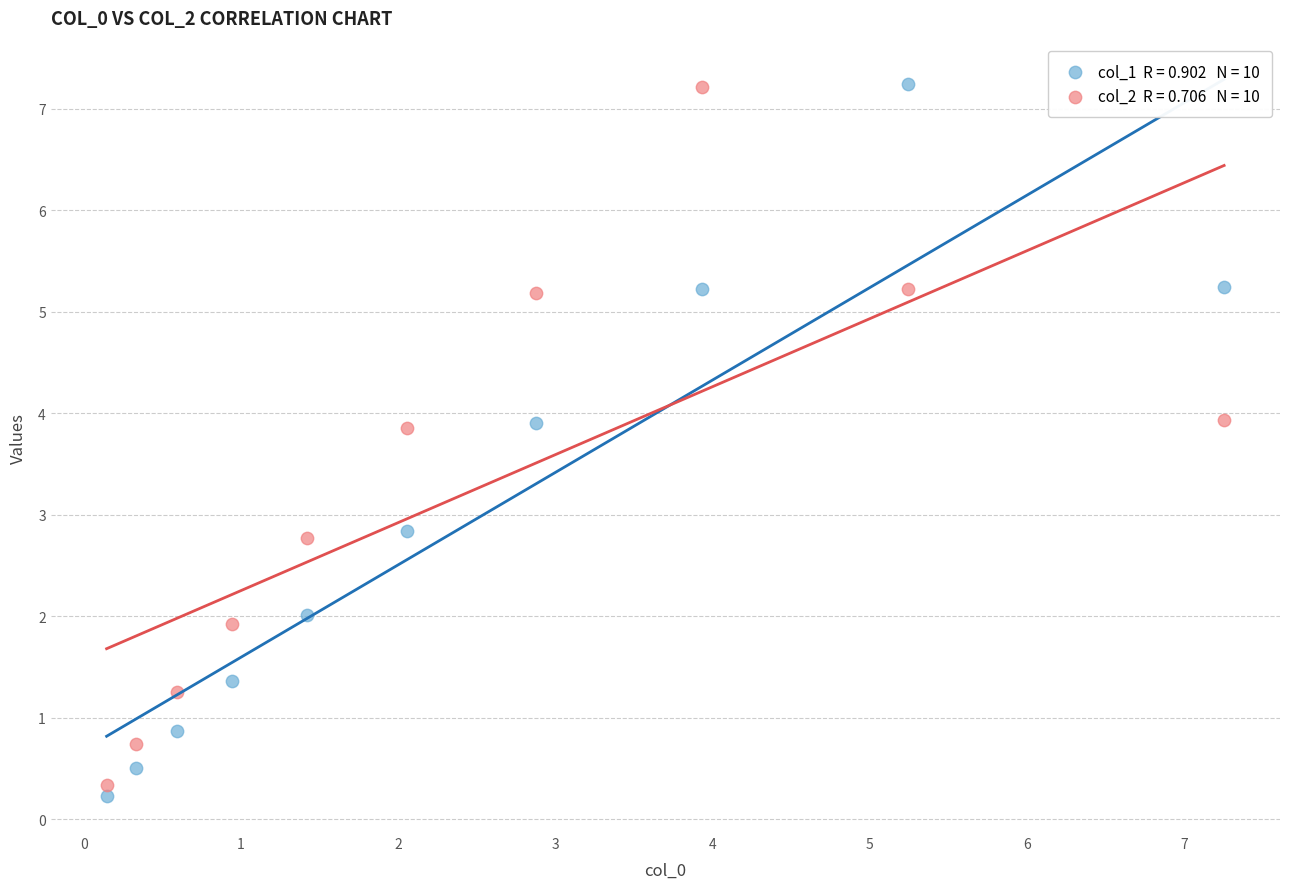

Across all data points, what is the range of Y values (max minus min)?

7.0